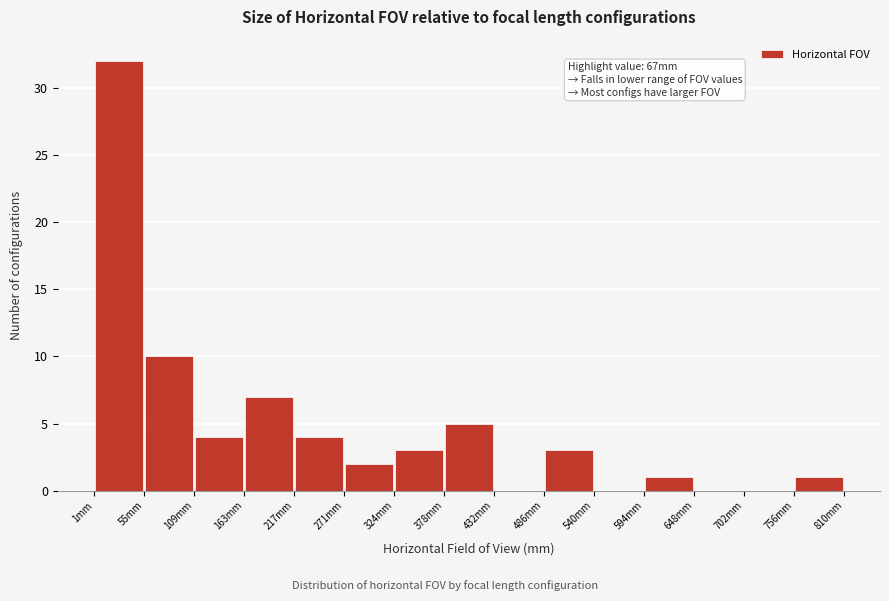

Which range on the x-axis has the tallest bar?

0 to 60